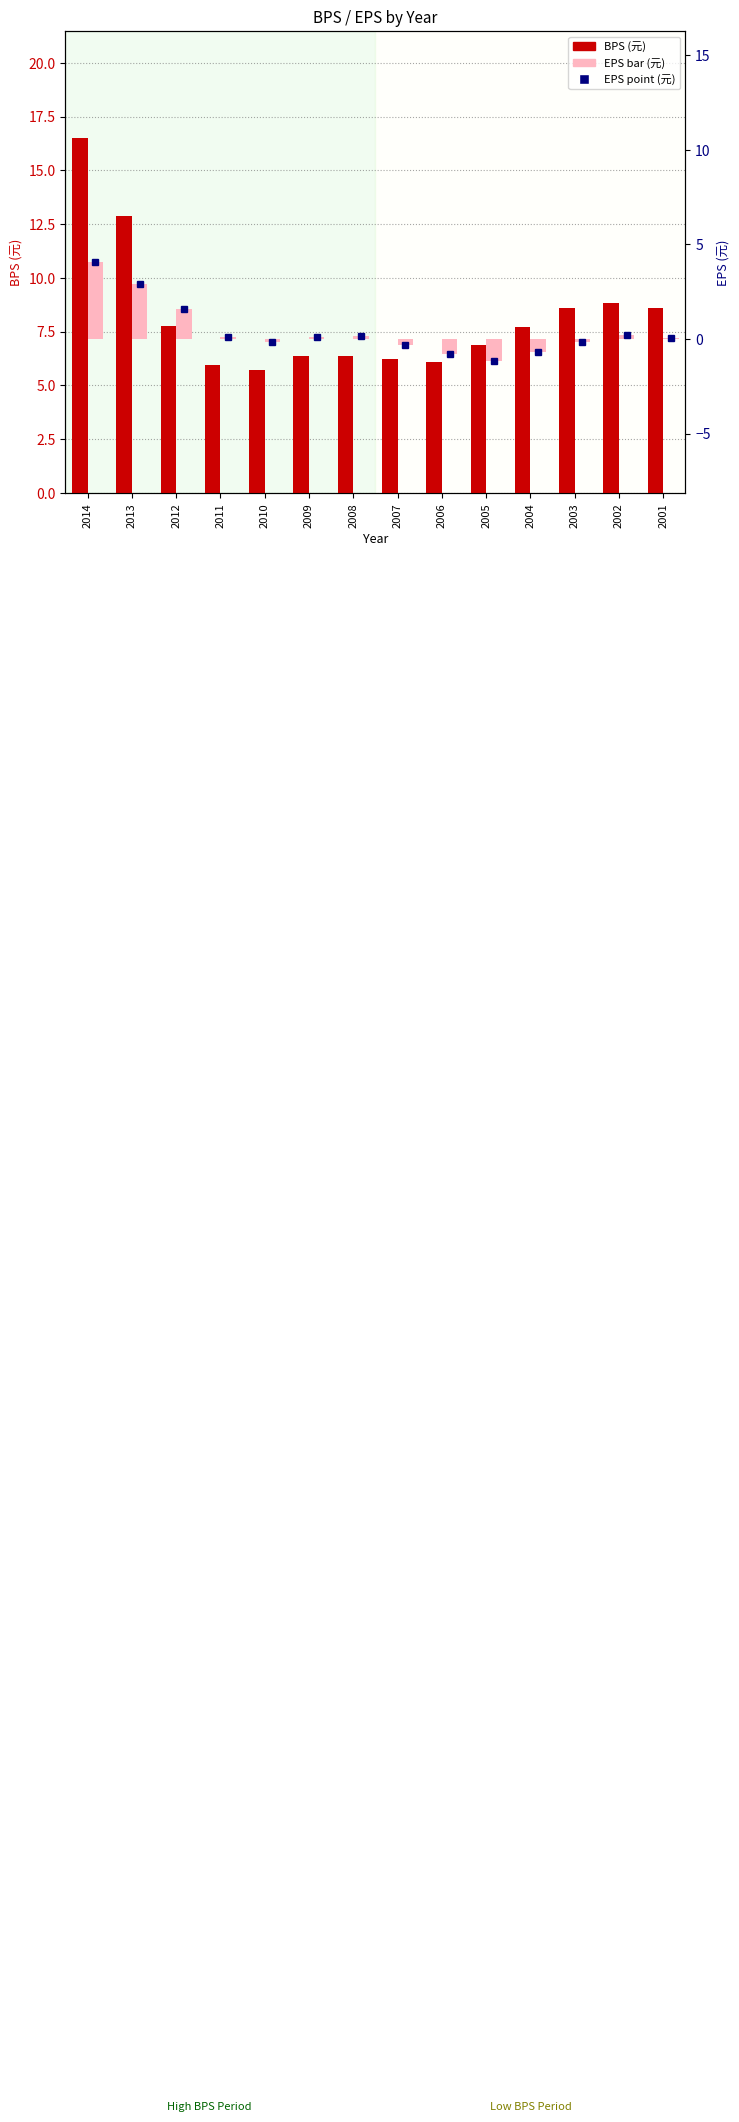

Reading right to left, transcribe all the data shown in this chart.

BPS: 2001=8.6	2002=8.8	2003=8.6	2004=7.7	2005=6.9	2006=6.1	2007=6.2	2008=6.4	2009=6.4	2010=5.7	2011=5.9	2012=7.8	2013=12.9	2014=16.5
EPS: 2001=0.0	2002=0.2	2003=-0.1	2004=-0.7	2005=-1.2	2006=-0.8	2007=-0.3	2008=0.1	2009=0.1	2010=-0.2	2011=0.1	2012=1.6	2013=2.9	2014=4.1